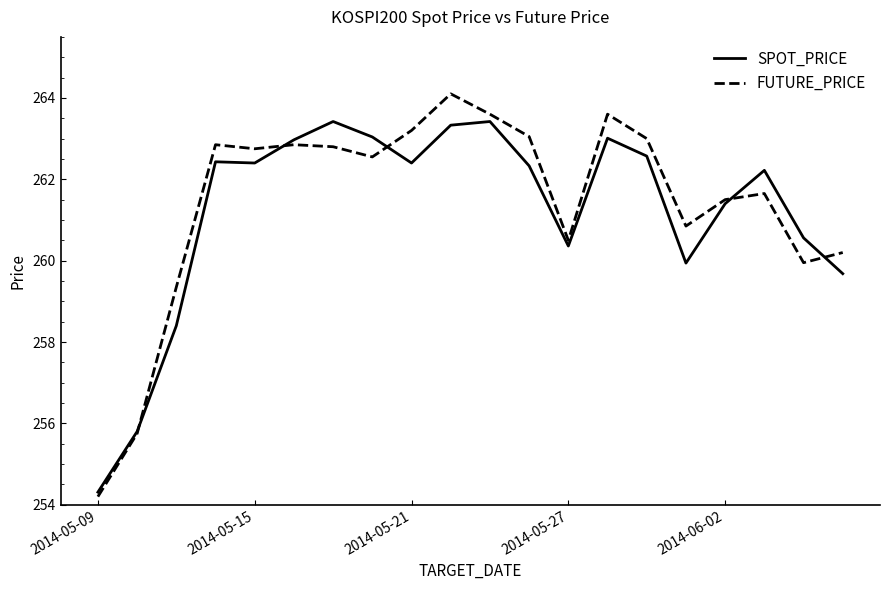

What is the highest value of the SPOT_PRICE series?

263.4